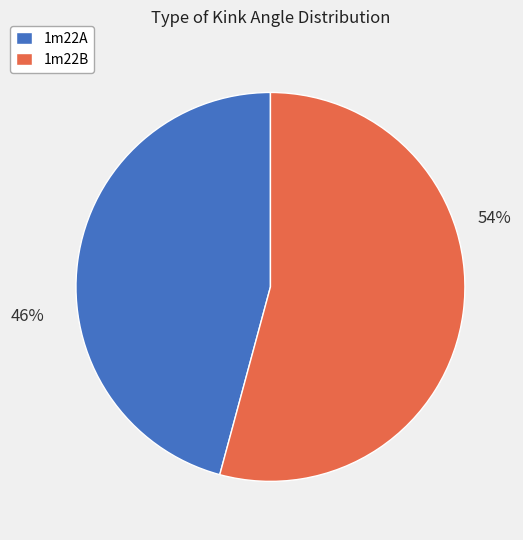

Between 1m22A and 1m22B, which is larger?

1m22B